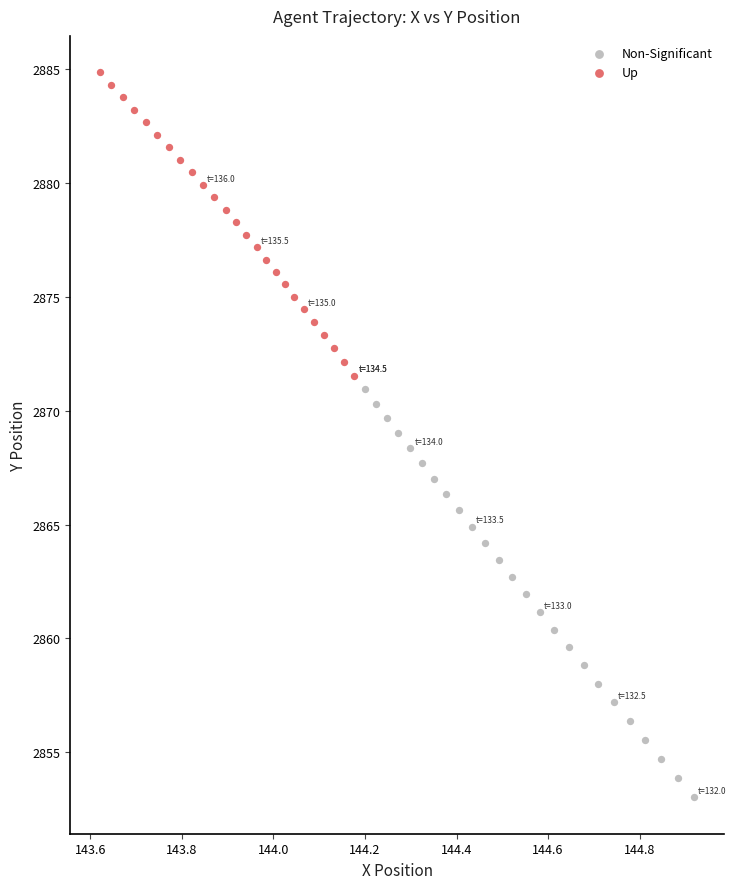

Which series reaches the minimum Y coordinate?

Non-Significant